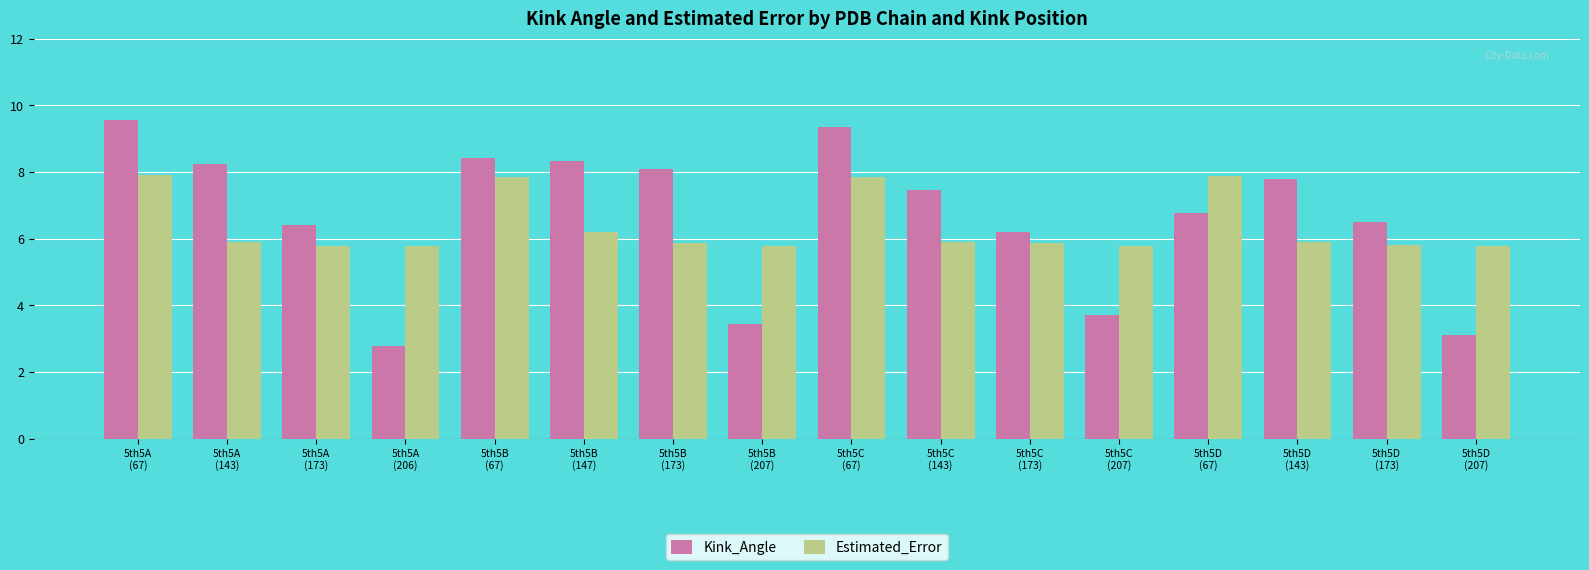

Reading left to right, what are all the values shown in this chart?

Kink_Angle: 9.6	8.2	6.4	2.8	8.4	8.3	8.1	3.5	9.4	7.5	6.2	3.7	6.8	7.8	6.5	3.1
Estimated_Error: 7.9	5.9	5.8	5.8	7.9	6.2	5.9	5.8	7.9	5.9	5.9	5.8	7.9	5.9	5.8	5.8